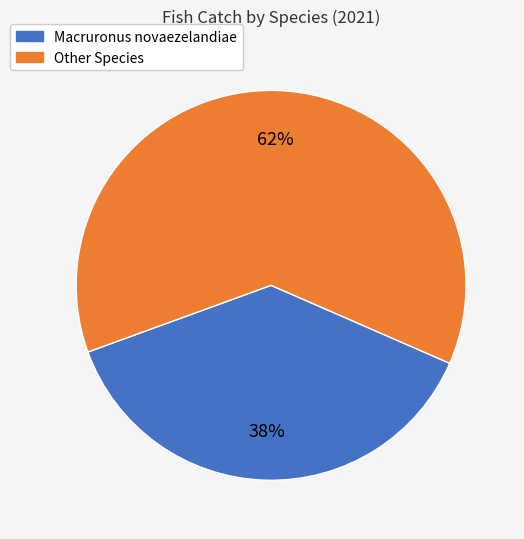

Is there any slice that represents more than half of the pie?

Yes